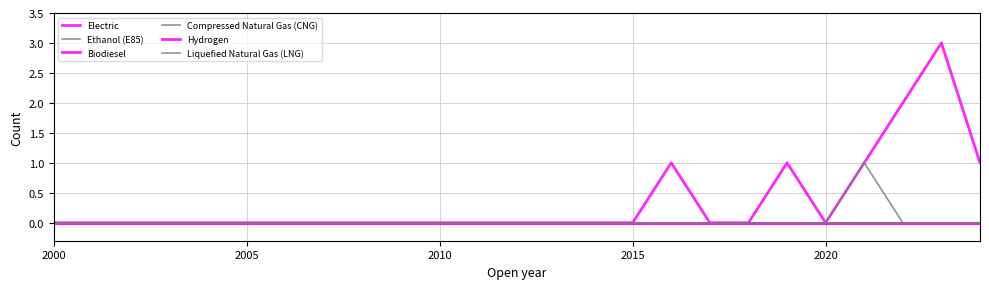

Does the chart display data point markers on the line(s)?

No